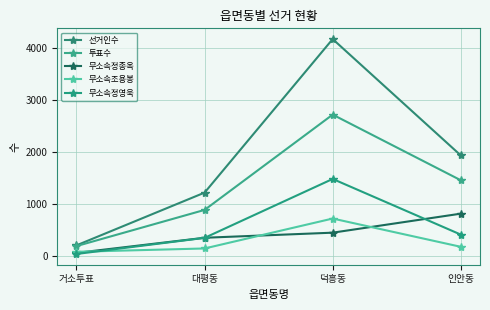

What is the label of the 3rd point from the right?

대평동